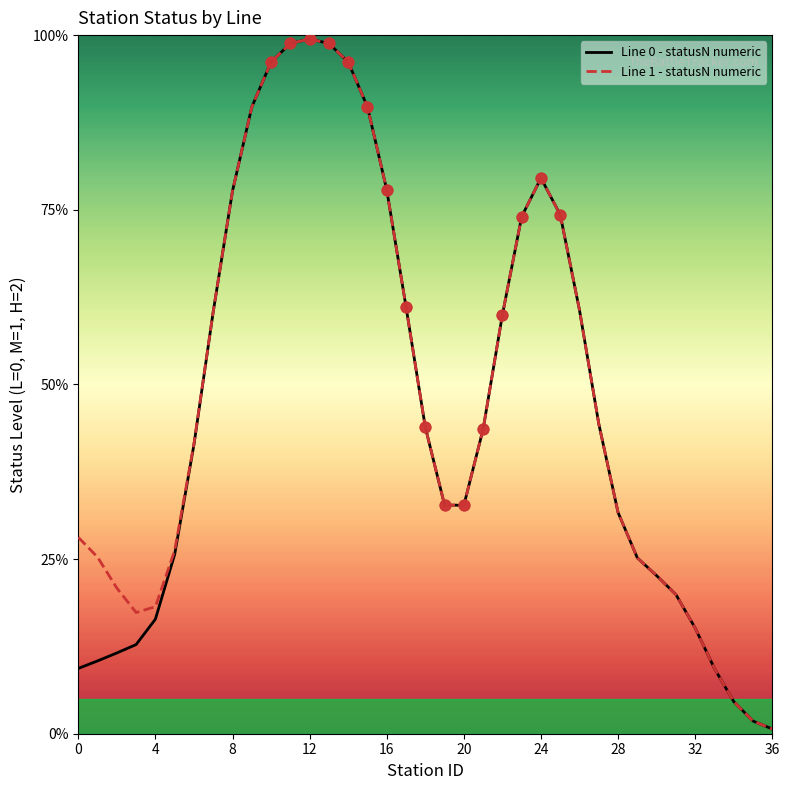

Is this an area chart (filled region under the line)?

No